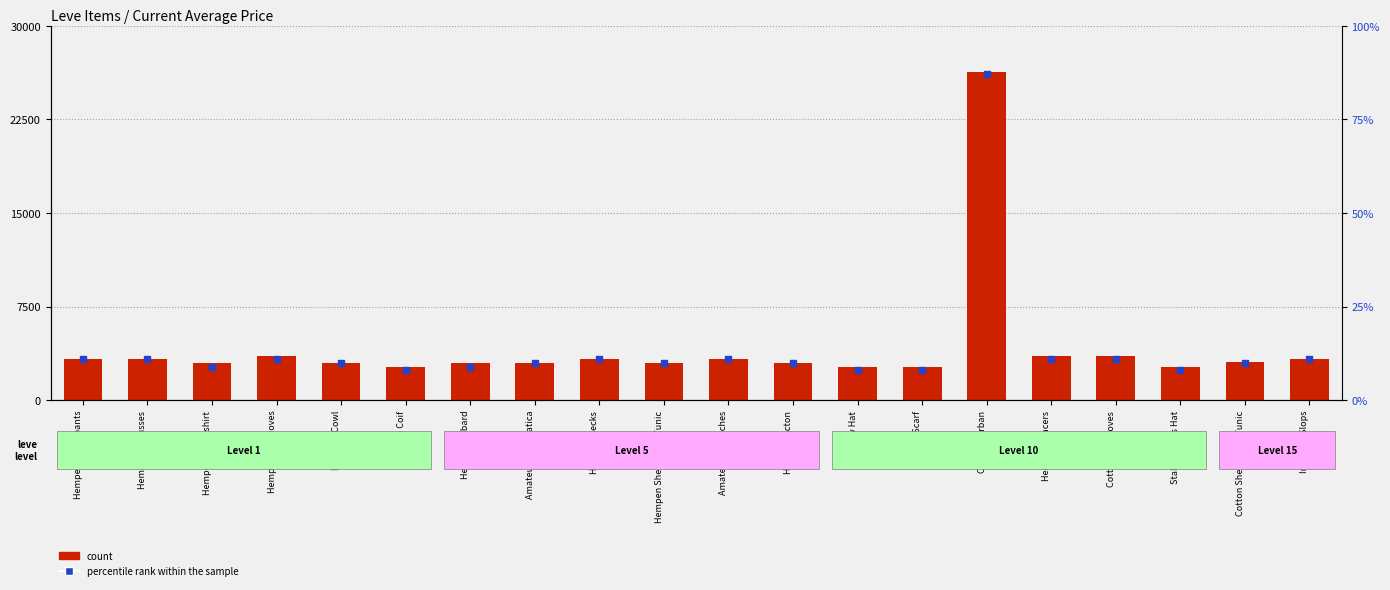

At how many categories does at least one series exceed 24678?

1